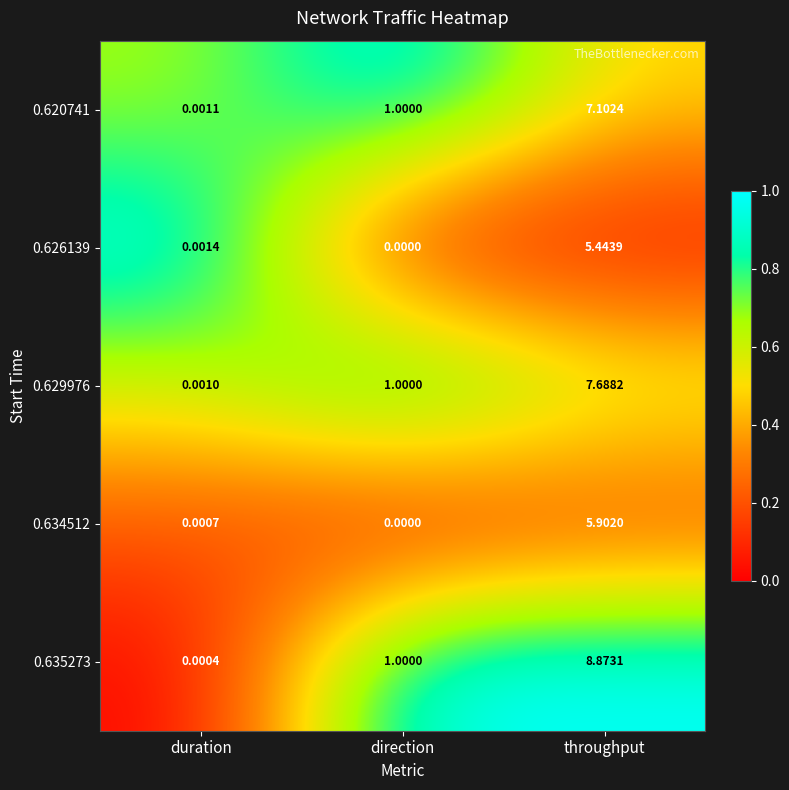

Which series has the largest range (max minus min)?

0.635273